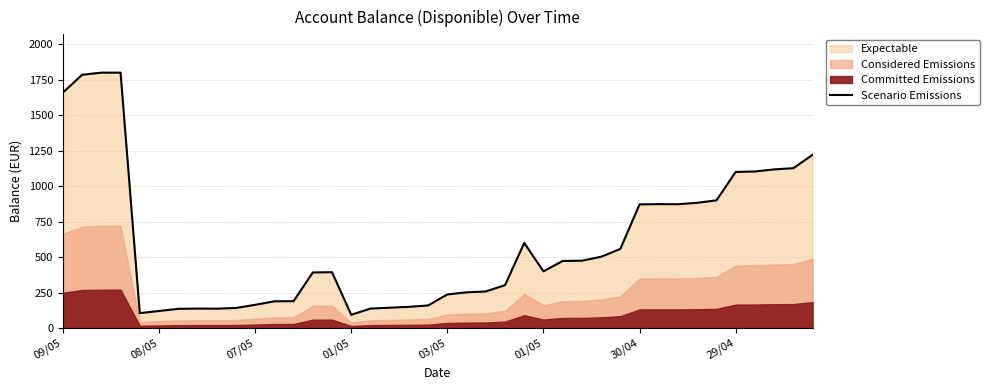

Count the number of values greater than 399.

20